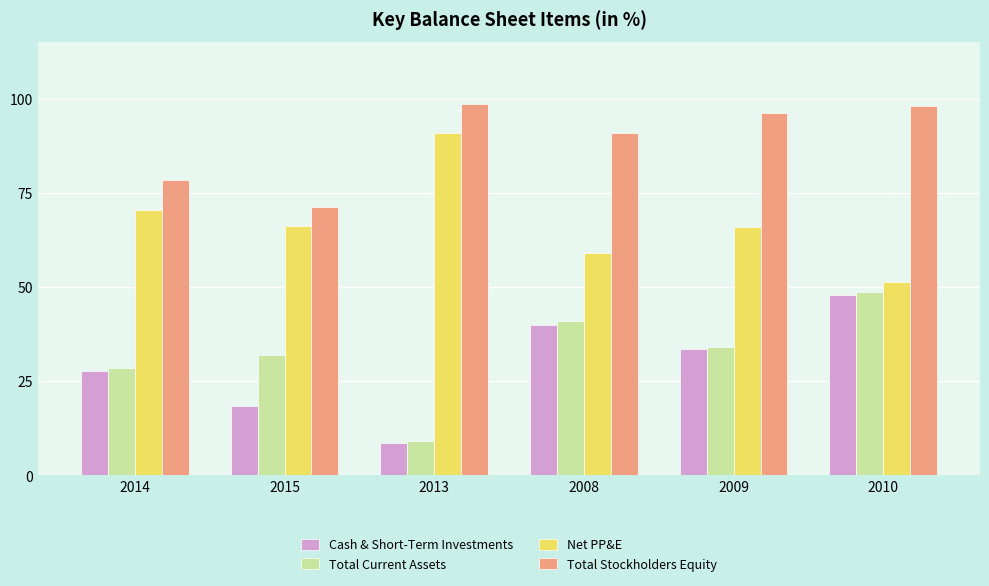

Which series has the largest total across all categories?

Total Stockholders Equity